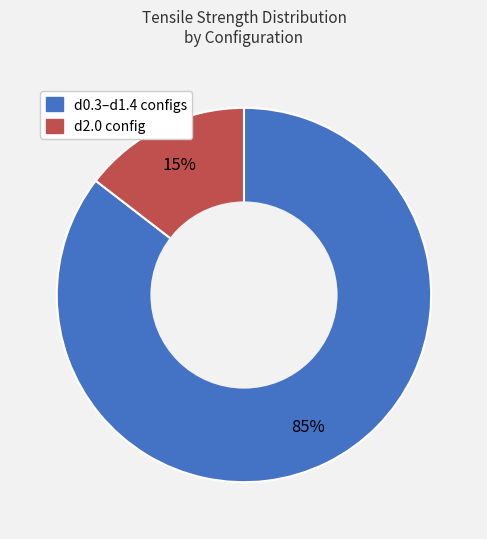

Is there any slice that represents more than half of the pie?

Yes